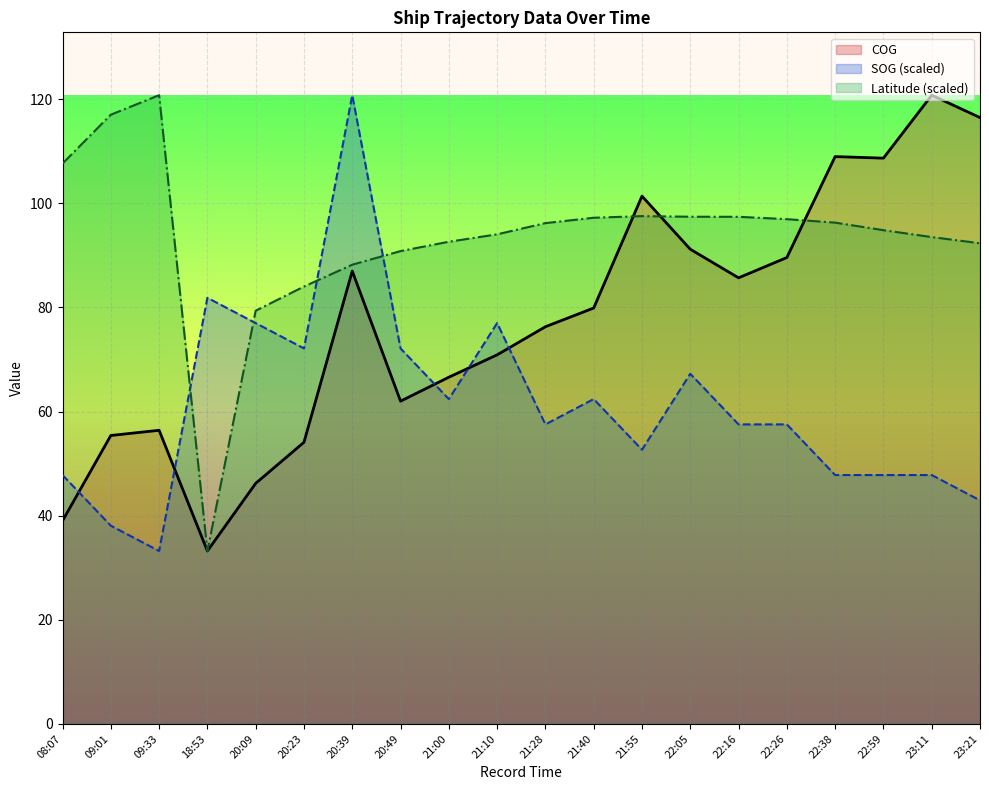

The value of SOG at 22:59 is 47.8. True or false?

True